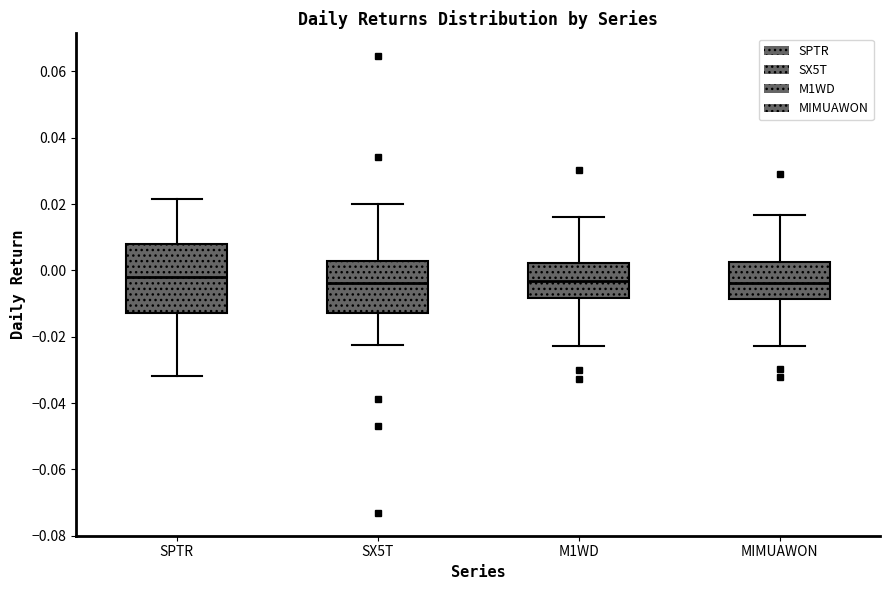

Reading left to right, read every box against the y-axis: the position of its median line, the range the box covers, and the ends of its whiskers. The values are not printed on the chart, so give them approximately, as read against the axis.

SPTR: median -0.002, box -0.012 to 0.008, whiskers -0.032 to 0.022
SX5T: median -0.004, box -0.012 to 0.002, whiskers -0.022 to 0.020
M1WD: median -0.004, box -0.008 to 0.002, whiskers -0.022 to 0.016
MIMUAWON: median -0.004, box -0.008 to 0.002, whiskers -0.022 to 0.016